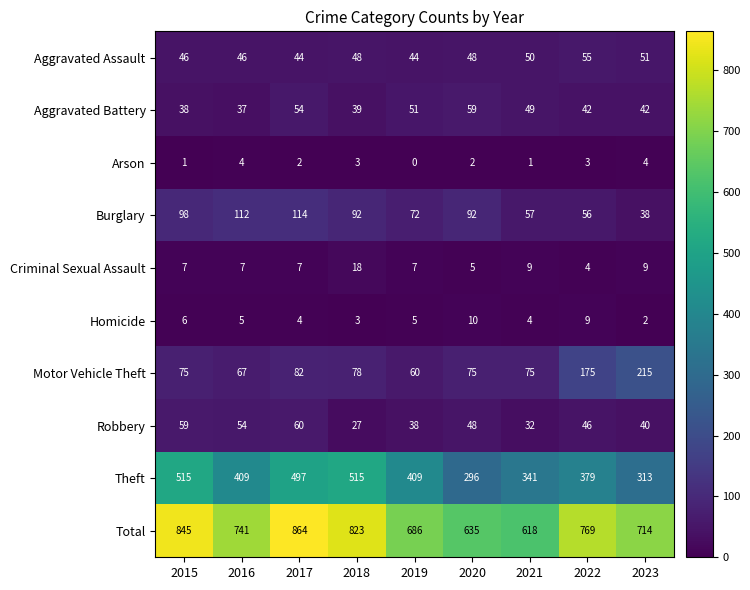

What is the sum of the Burglary values at 2017 and 2022?

170